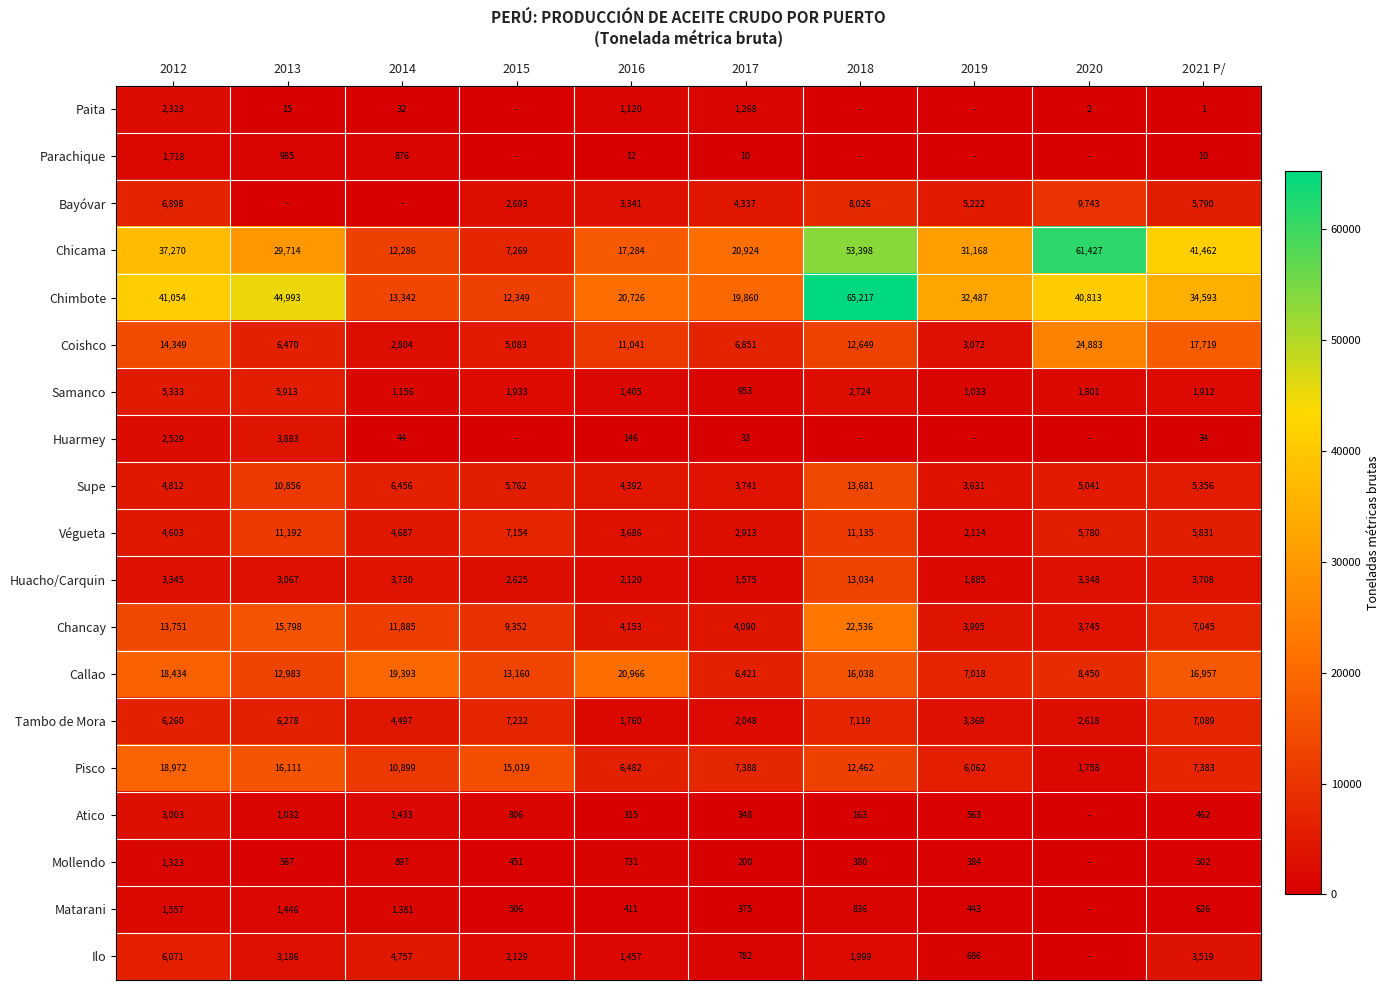

What is the approximate value of Pisco at 2012, to the nearest 50?

18950